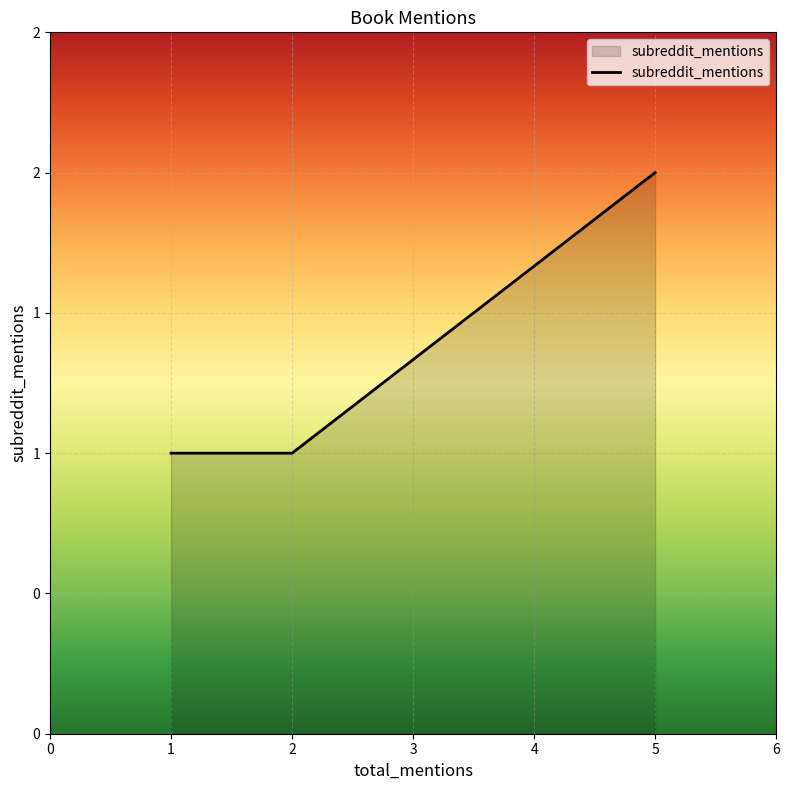

Between 1 and 5, which is larger?

5